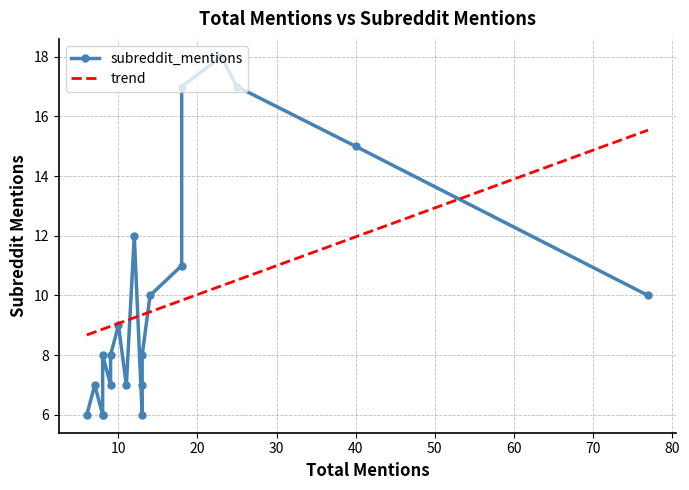

Which has a higher value, 11 or 10?

10